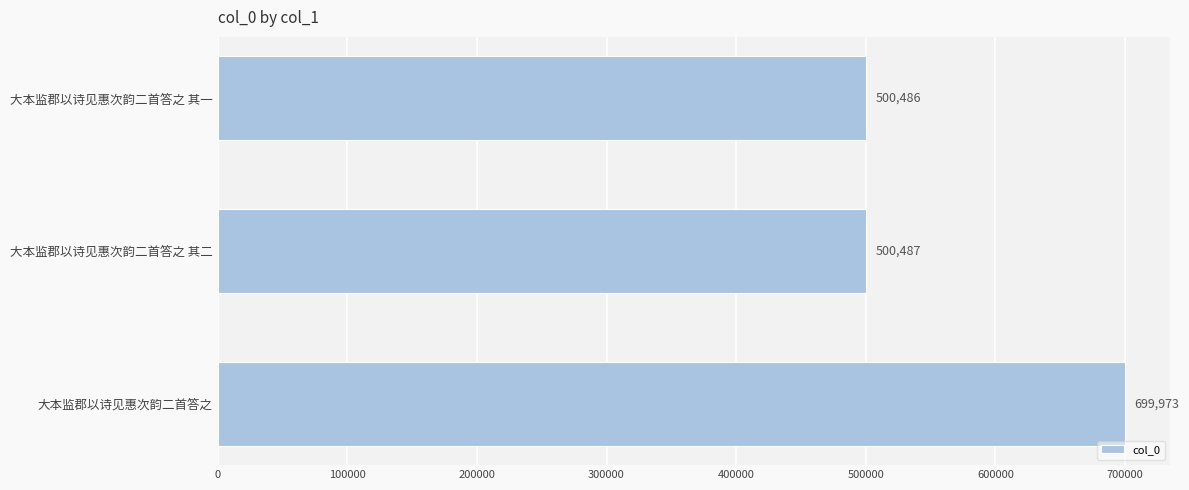

Which category has the highest value across all series?

大本监郡以诗见惠次韵二首答之